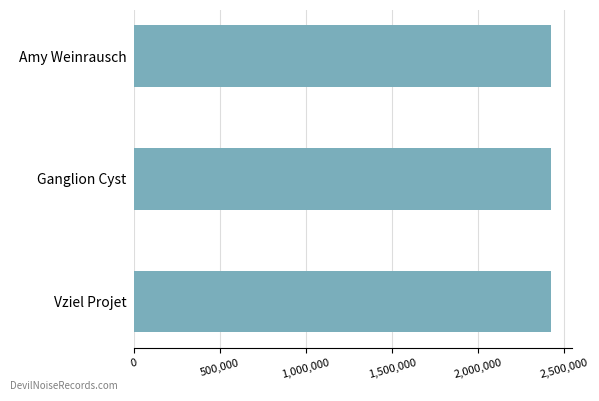

Which has a higher value, Ganglion Cyst or Vziel Projet?

Ganglion Cyst